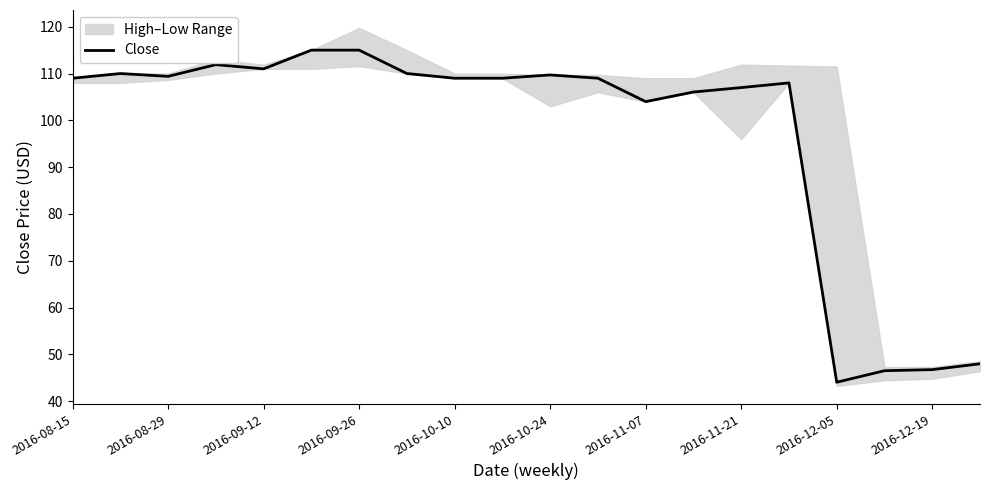

What is the lowest value of the Close series?

44.0